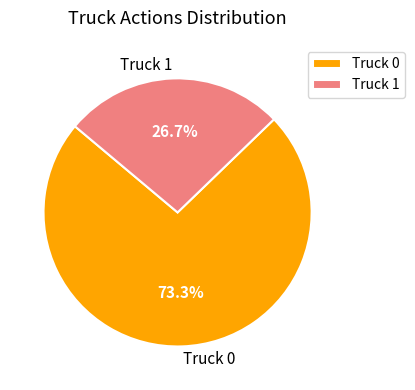

What percentage is the Truck 1 slice, to the nearest percent?

27%